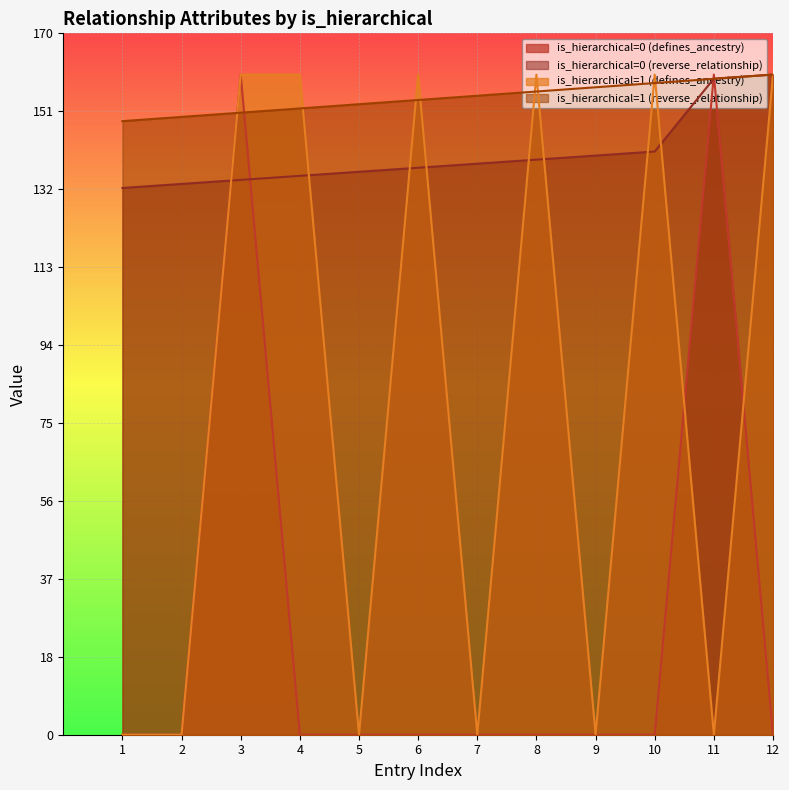

What is the maximum value for is_hierarchical=0 (reverse_relationship)?

160.0